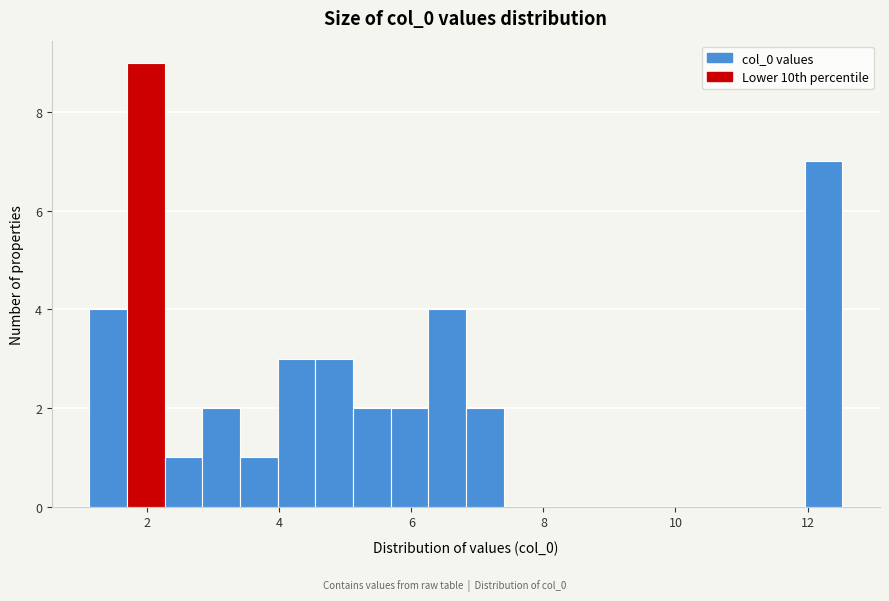

Read against the x-axis, roughly where is the centre of the tallest bar?

2.0